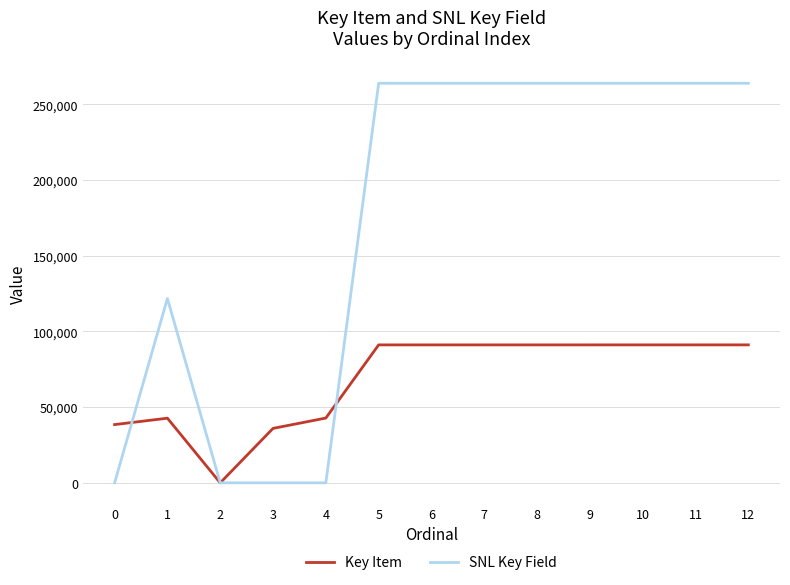

Does the chart display data point markers on the line(s)?

No